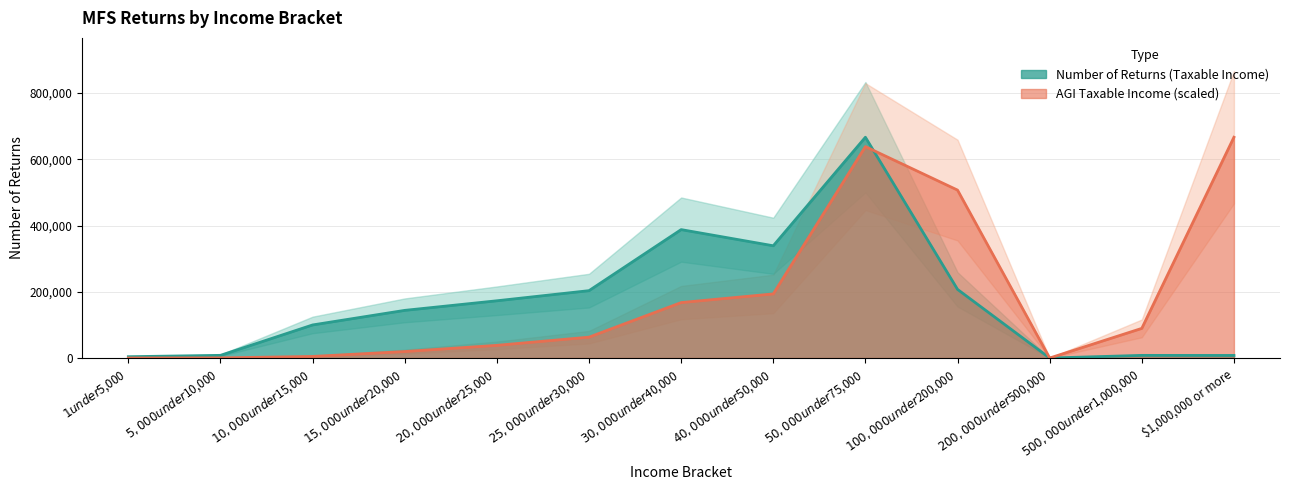

Which series ends up on top after the final intersection of AGI Taxable Income ($thousands) and Number of Returns (Taxable Income)?

AGI Taxable Income ($thousands)